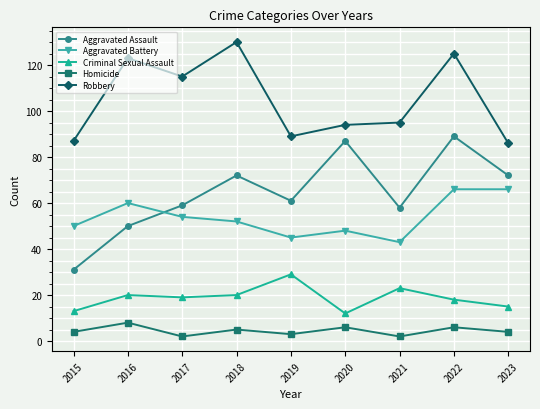

How many intersections are there between Aggravated Battery and Aggravated Assault?

1